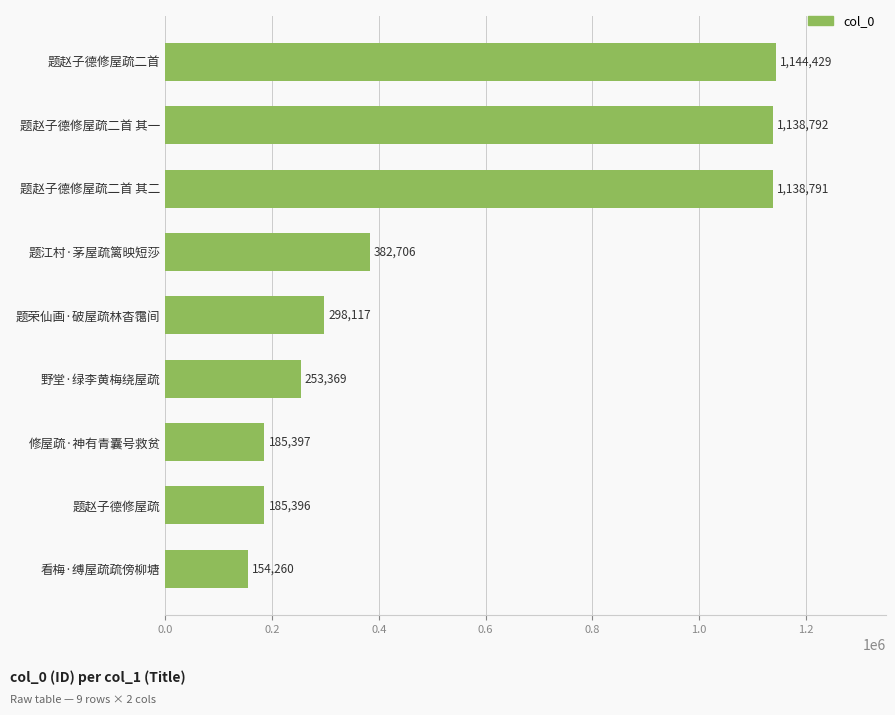

What is the difference between the maximum and second lowest values?

959033